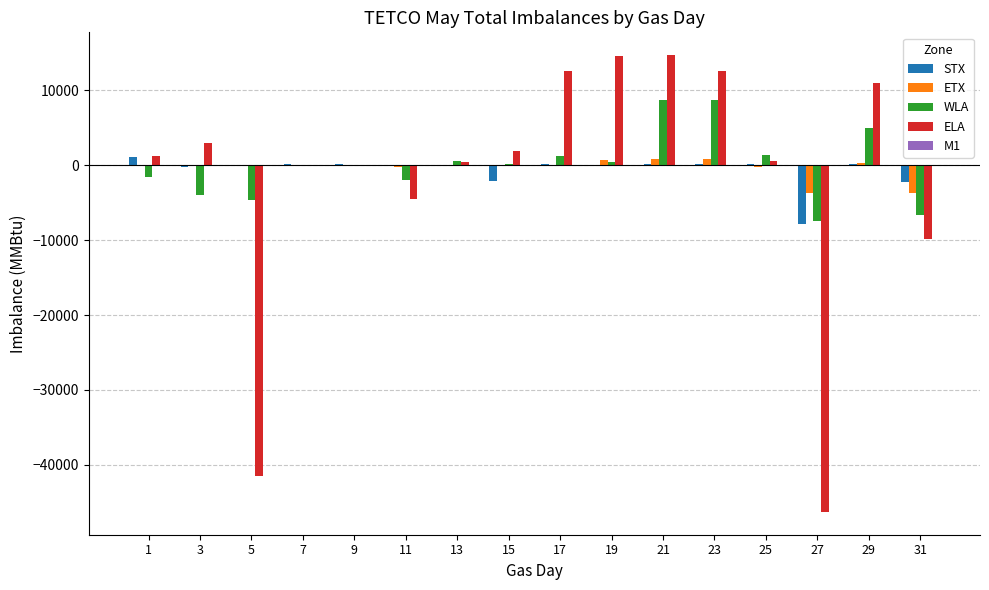

The value of STX at 27 is -7836. True or false?

True